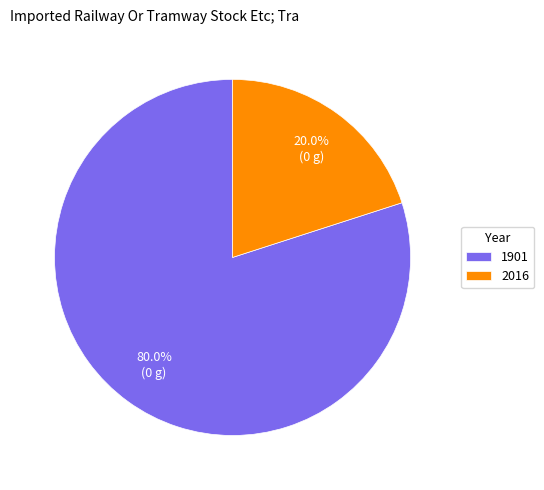

The 2016 slice represents 20% of the pie. True or false?

True